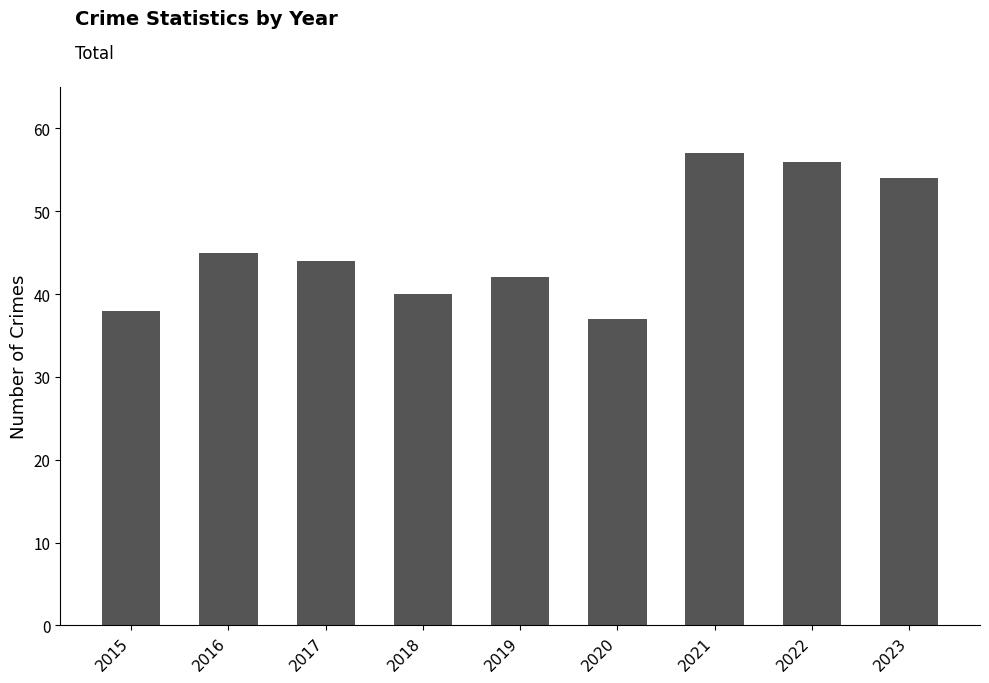

What is the average value?

46